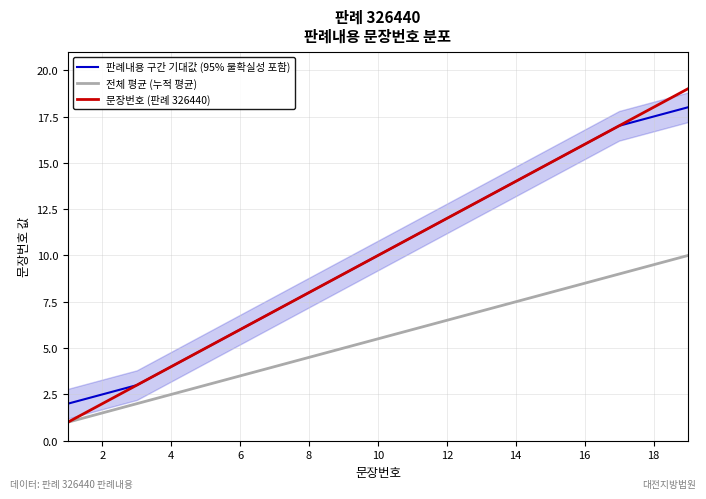

Reading left to right, extract all data points from this chart.

판례내용 구간 기대값 (95% 불확실성 포함): 2.0	2.5	3.0	4.0	5.0	6.0	7.0	8.0	9.0	10.0	11.0	12.0	13.0	14.0	15.0	16.0	17.0	17.5	18.0
전체 평균 (누적 평균): 1.0	1.5	2.0	2.5	3.0	3.5	4.0	4.5	5.0	5.5	6.0	6.5	7.0	7.5	8.0	8.5	9.0	9.5	10.0
문장번호 (판례 326440): 1.0	2.0	3.0	4.0	5.0	6.0	7.0	8.0	9.0	10.0	11.0	12.0	13.0	14.0	15.0	16.0	17.0	18.0	19.0